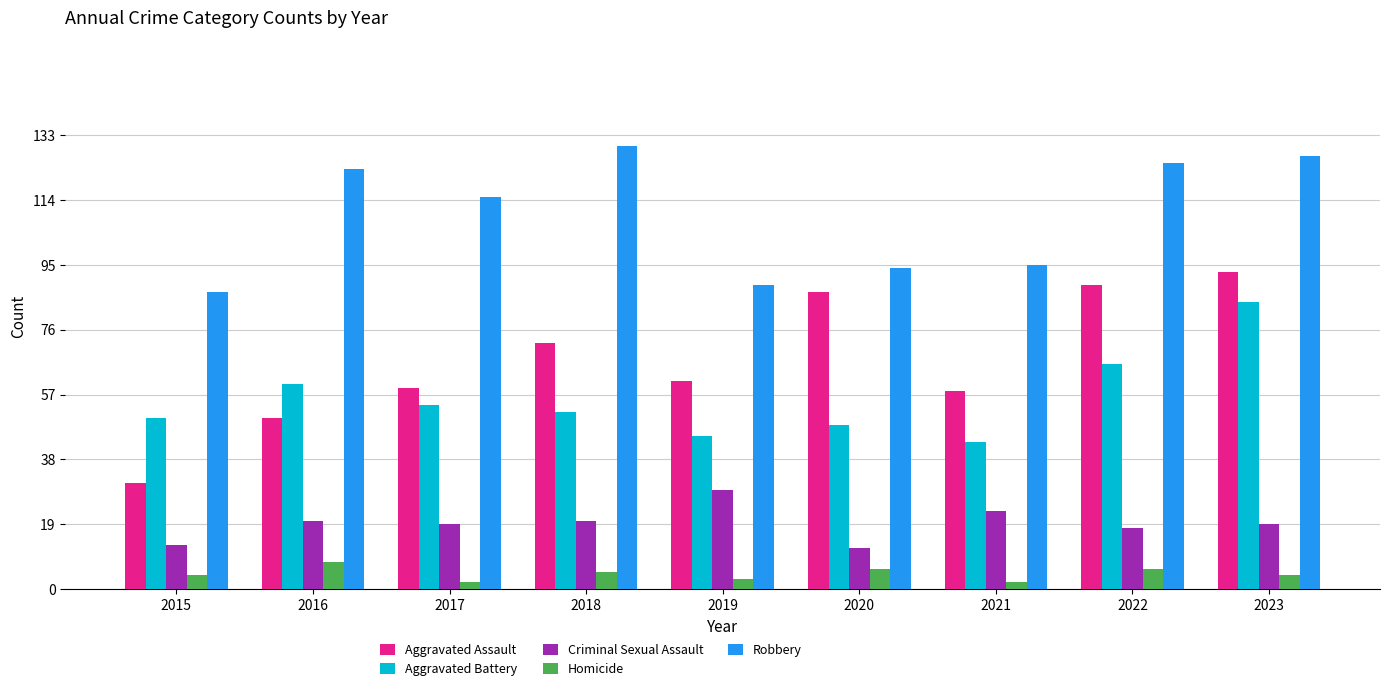

What is the difference between the maximum and minimum values in the Robbery series?

43